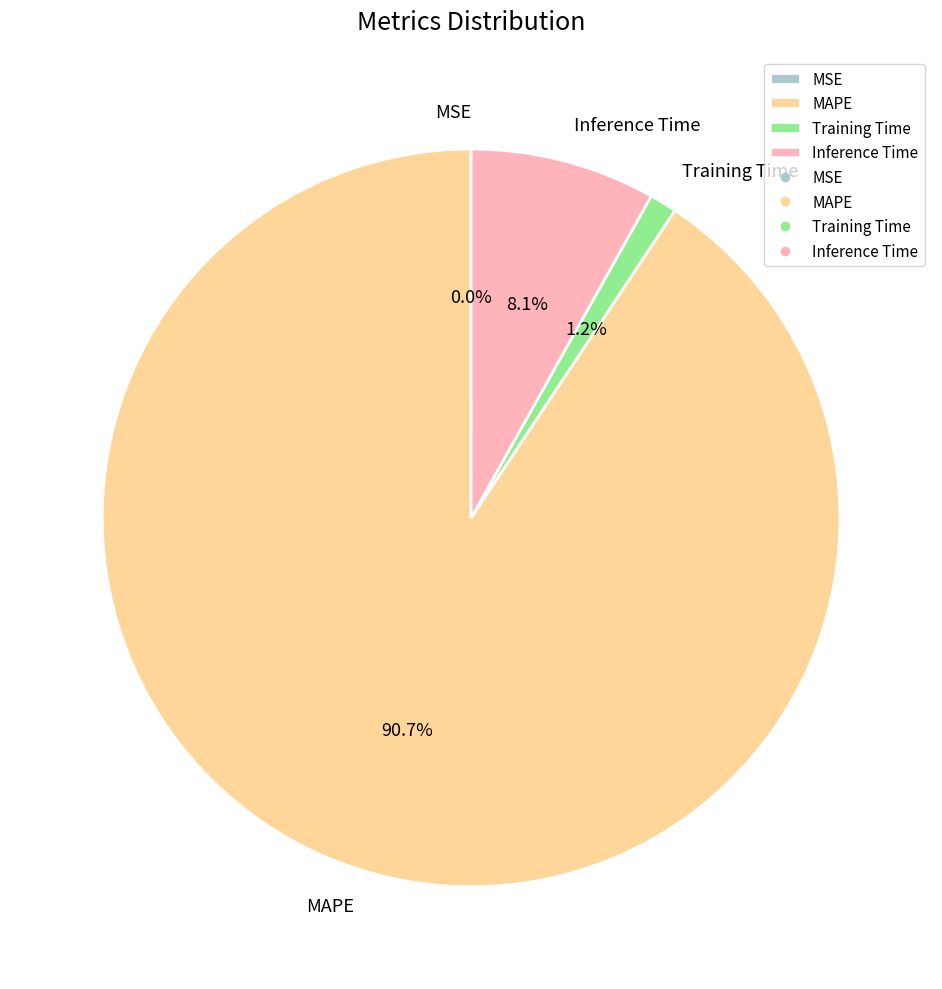

To the nearest percent, what is the difference between the Inference Time and MAPE slice percentages?

83%